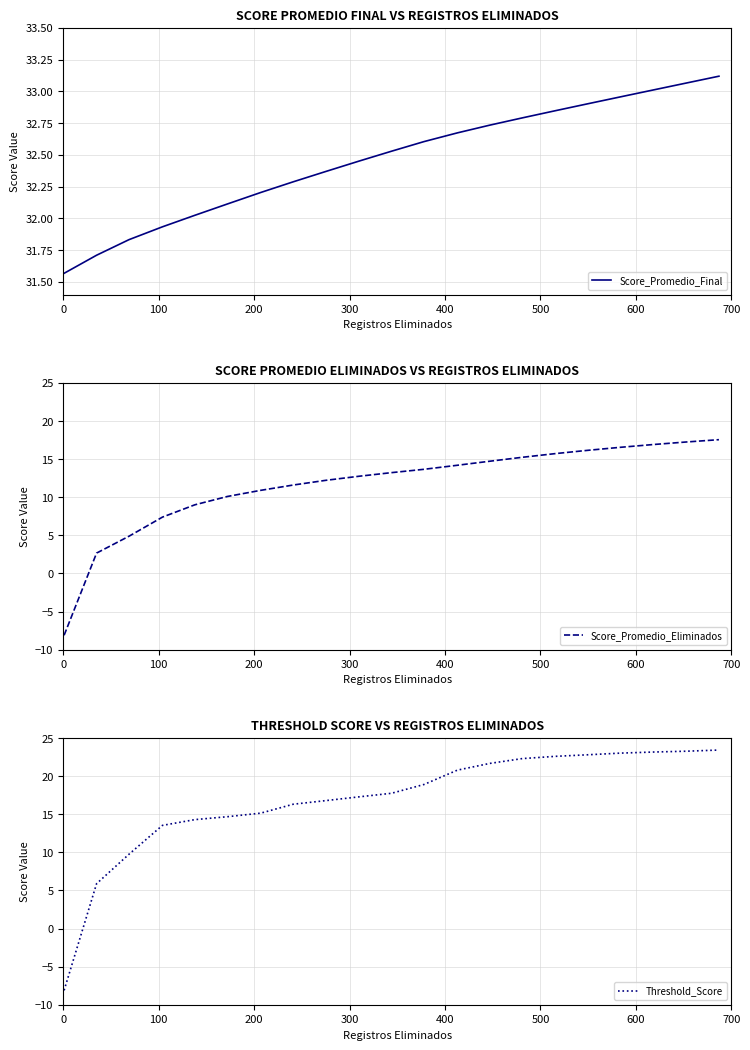

What are all the series names shown in the legend?

Score_Promedio_Final, Score_Promedio_Eliminados, Threshold_Score